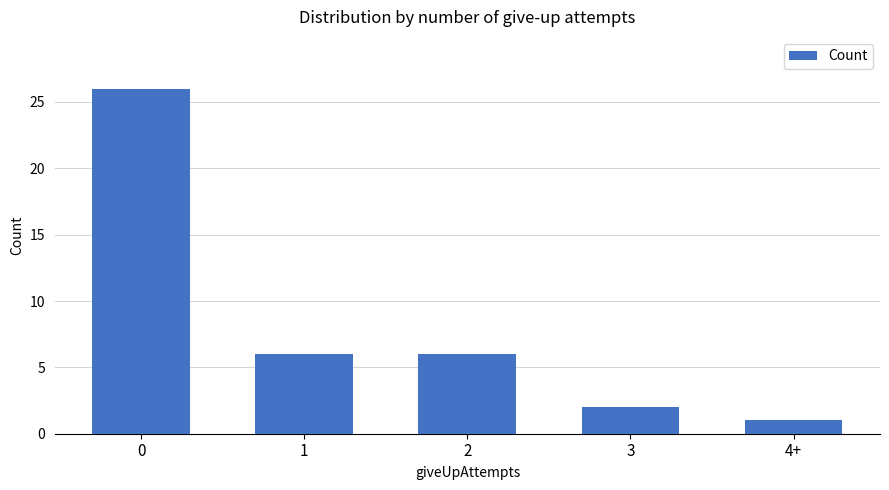

What is the label of the 3rd bar from the right?

2